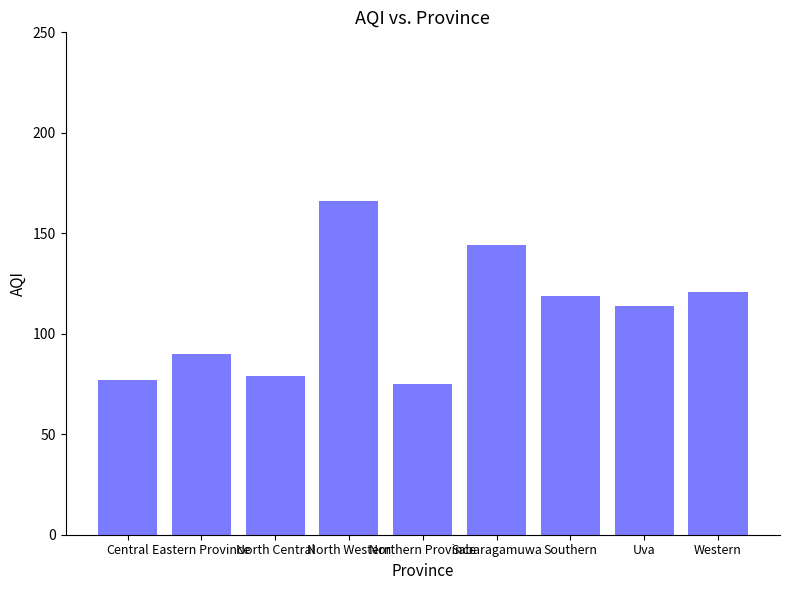

Reading left to right, list all the values displayed in this chart.

77	90	79	166	75	144	119	114	121